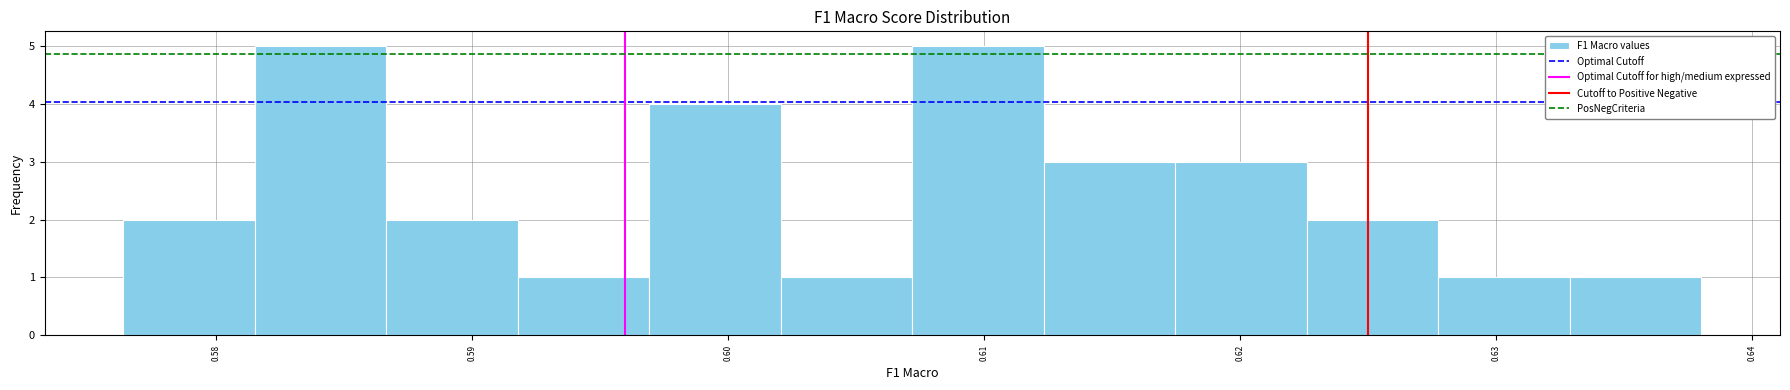

How tall is the bar that spans 0.597 to 0.602 on the x-axis? Neither the bar edges nor the heights are printed on the chart, so give them approximately, as read against the axes.

4